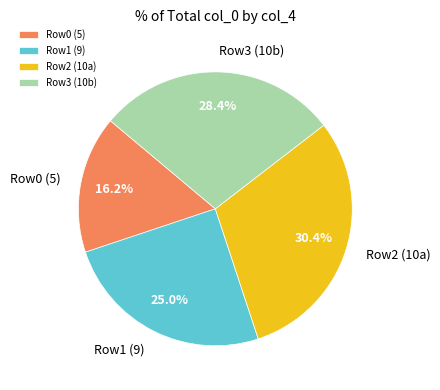

Which slice is the smallest?

Row0 (5)